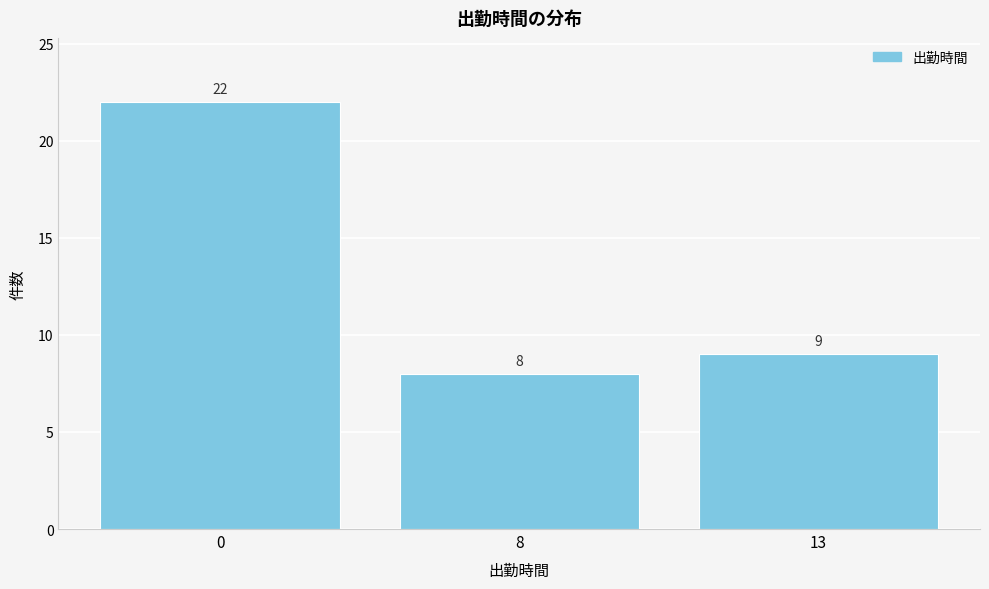

Reading left to right, extract all data points from this chart.

22	8	9